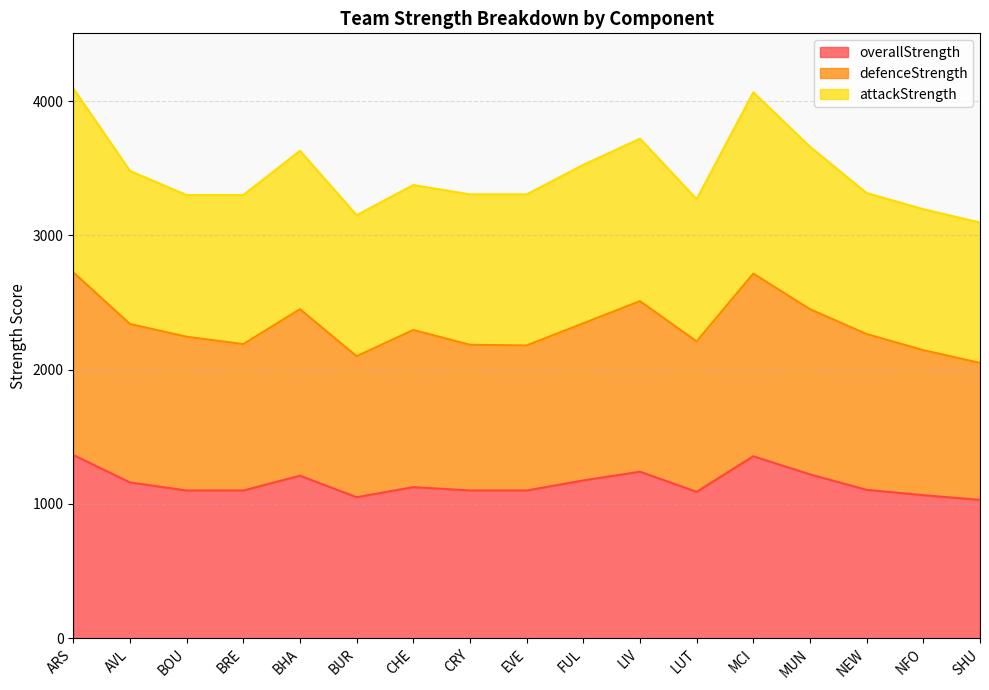

What is the total value across all series at BRE?

3300